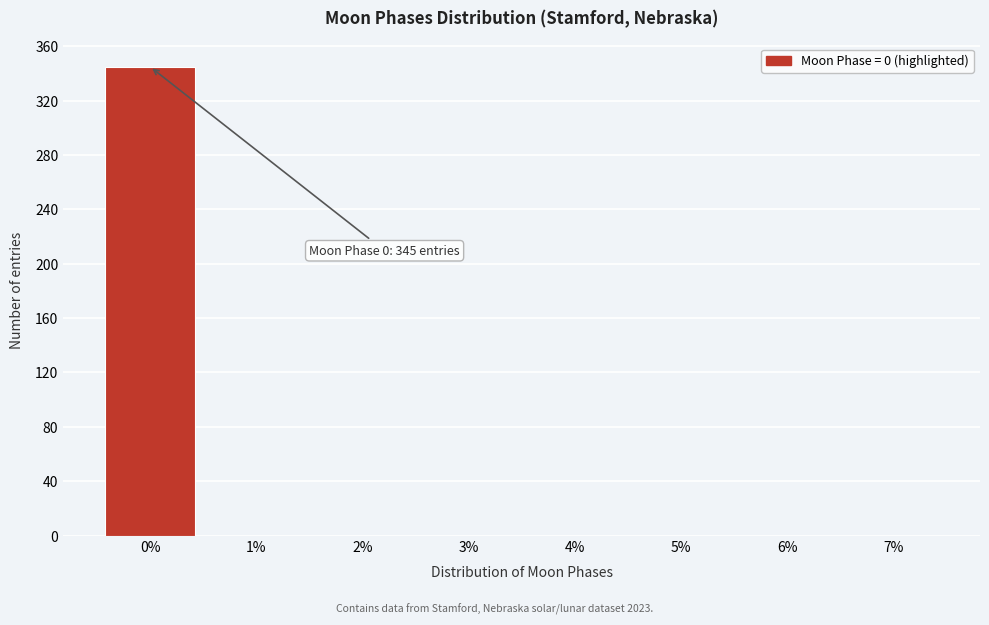

Which range on the x-axis has the tallest bar?

-0.5 to 0.5